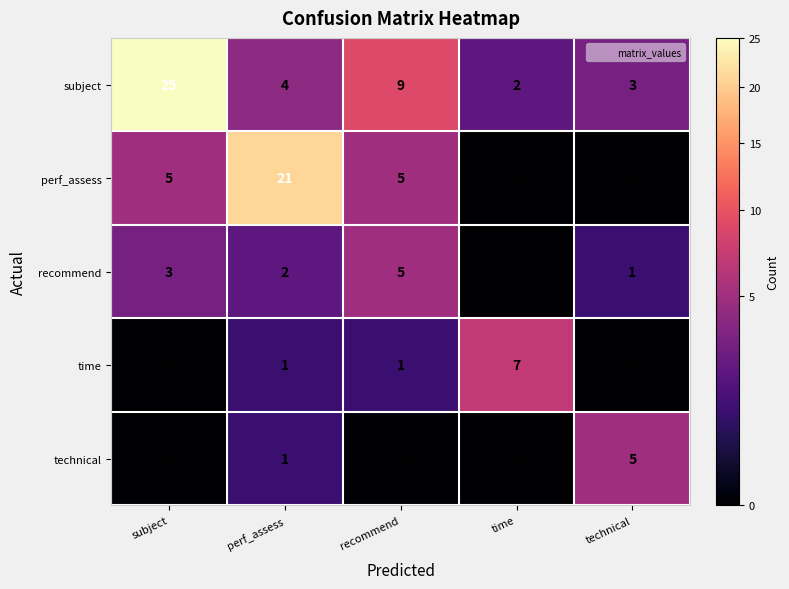

What is the spread (max minus min) of values at recommend?

9